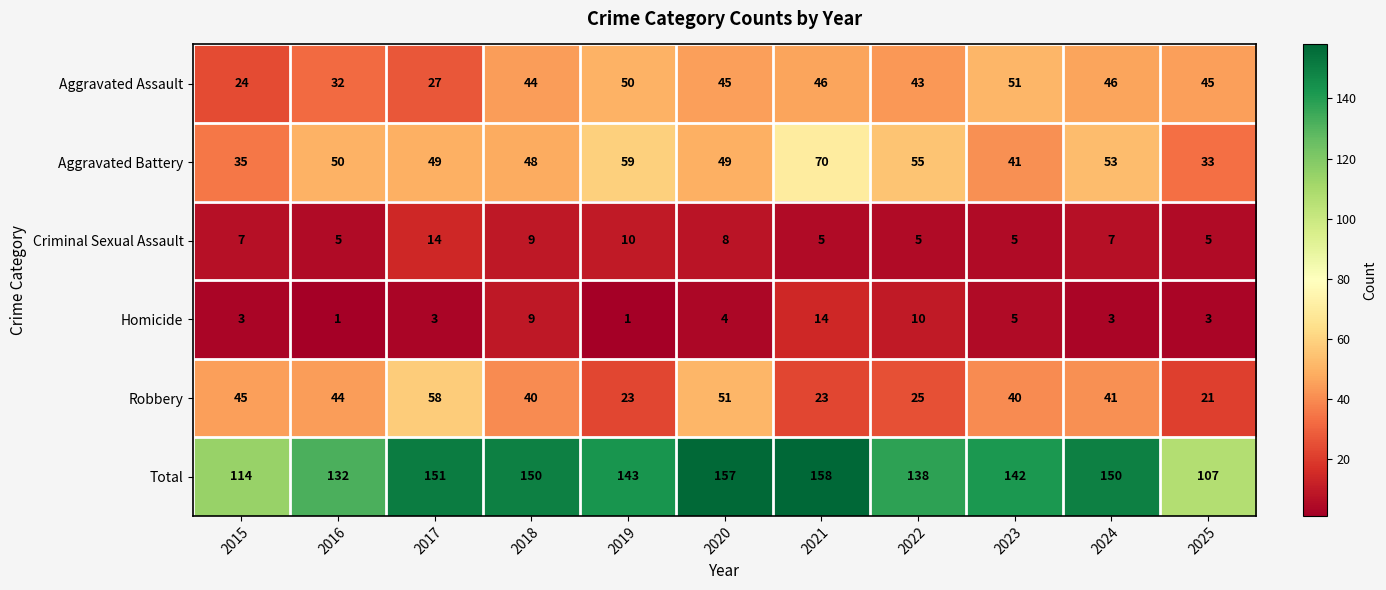

At 2024, list the series in order from smallest to largest.

Homicide, Criminal Sexual Assault, Robbery, Aggravated Assault, Aggravated Battery, Total